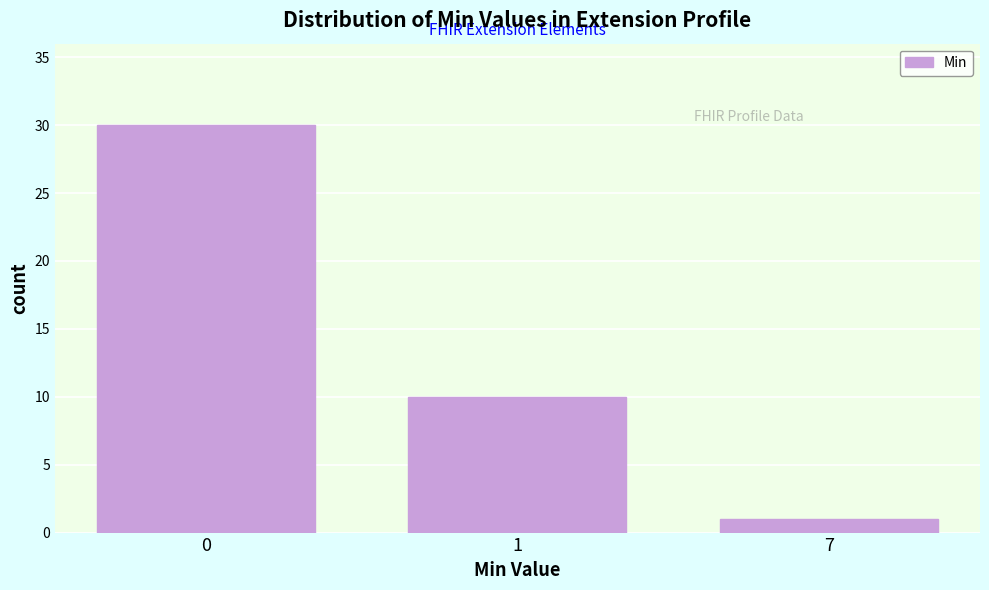

Reading right to left, transcribe all the data shown in this chart.

7=1	1=10	0=30